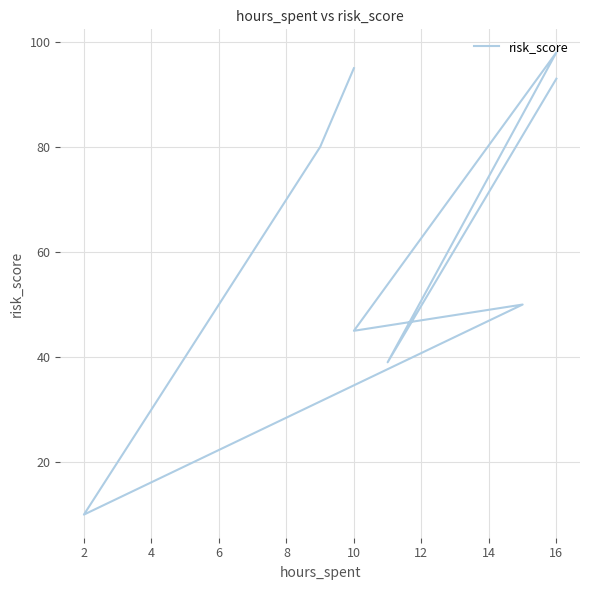

How many points are higher than both their immediate neighbors (excluding endpoints)?

2